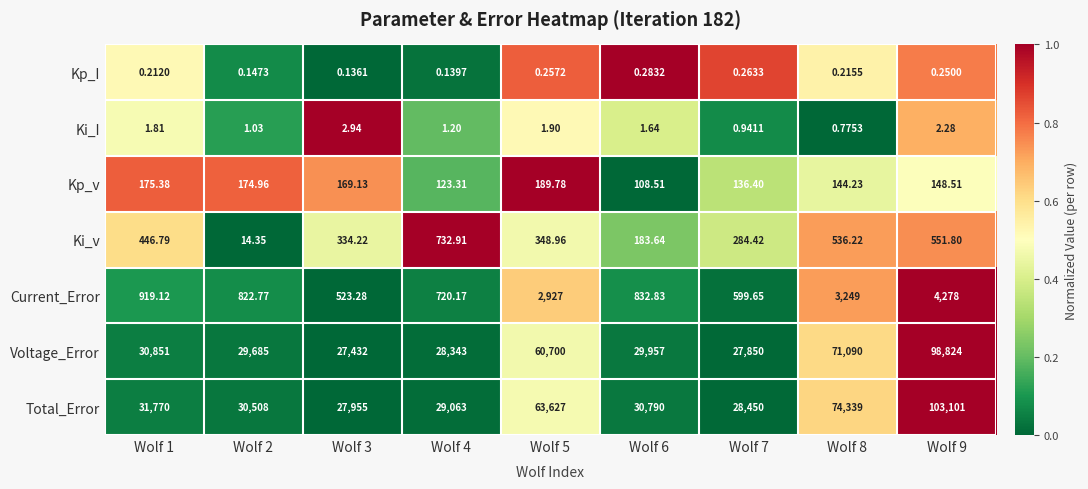

At Wolf 1, list the series in order from smallest to largest.

Kp_I, Ki_I, Kp_v, Ki_v, Current_Error, Voltage_Error, Total_Error